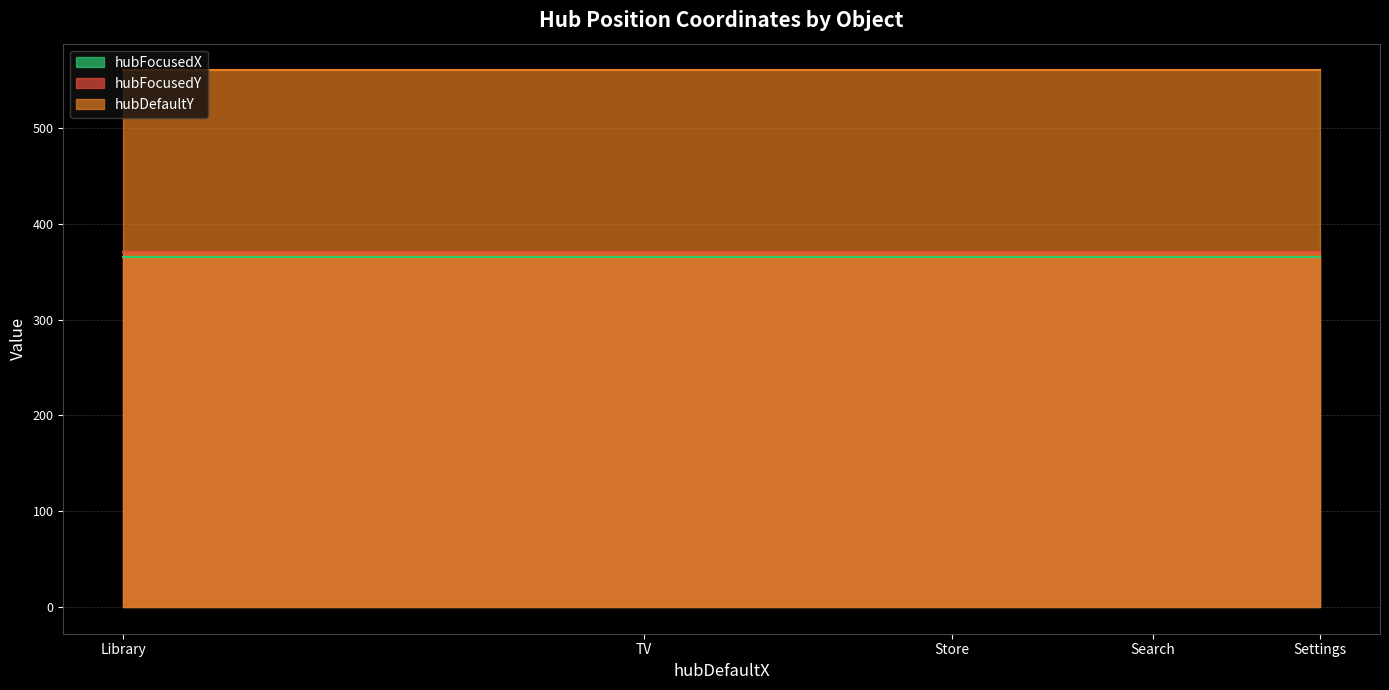

Reading left to right, transcribe all the data shown in this chart.

hubFocusedX: Library=365	TV=365	Store=365	Search=365	Settings=365
hubFocusedY: Library=370	TV=370	Store=370	Search=370	Settings=370
hubDefaultY: Library=560	TV=560	Store=560	Search=560	Settings=560